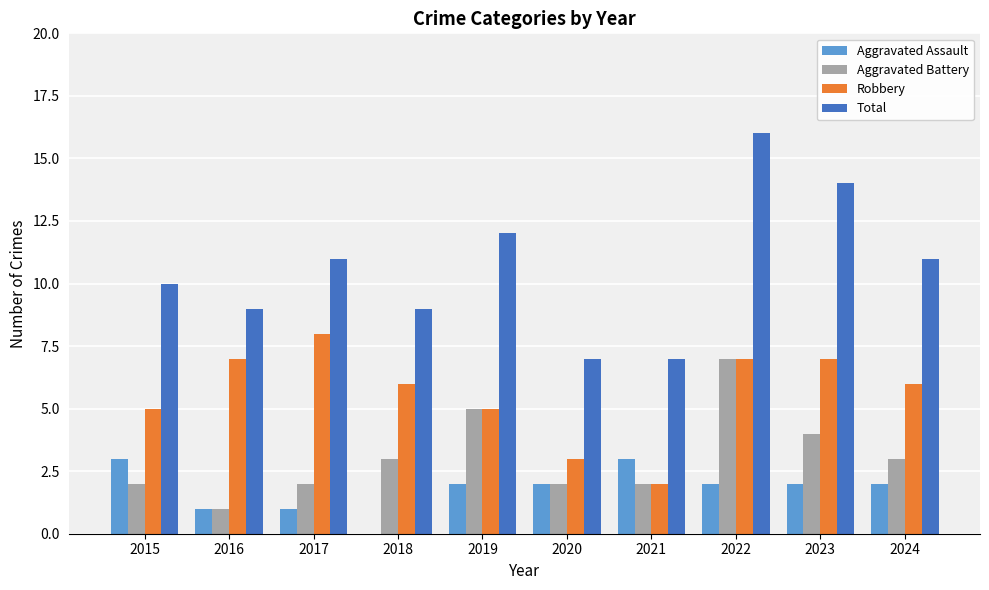

Reading left to right, what are all the values shown in this chart?

Aggravated Assault: 3	1	1	0	2	2	3	2	2	2
Aggravated Battery: 2	1	2	3	5	2	2	7	4	3
Robbery: 5	7	8	6	5	3	2	7	7	6
Total: 10	9	11	9	12	7	7	16	14	11